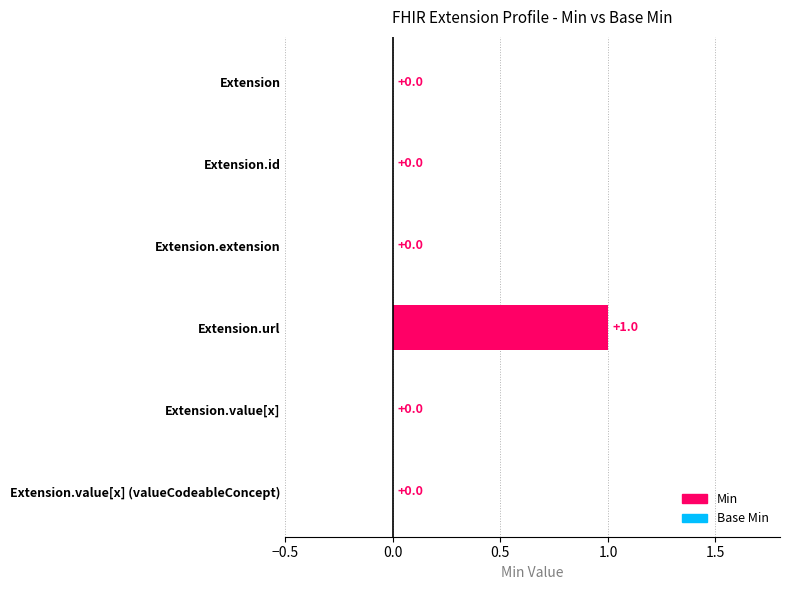

Reading left to right, extract all data points from this chart.

Min: 0	0	0	1	0	0
Base Min: 0	0	0	1	0	0